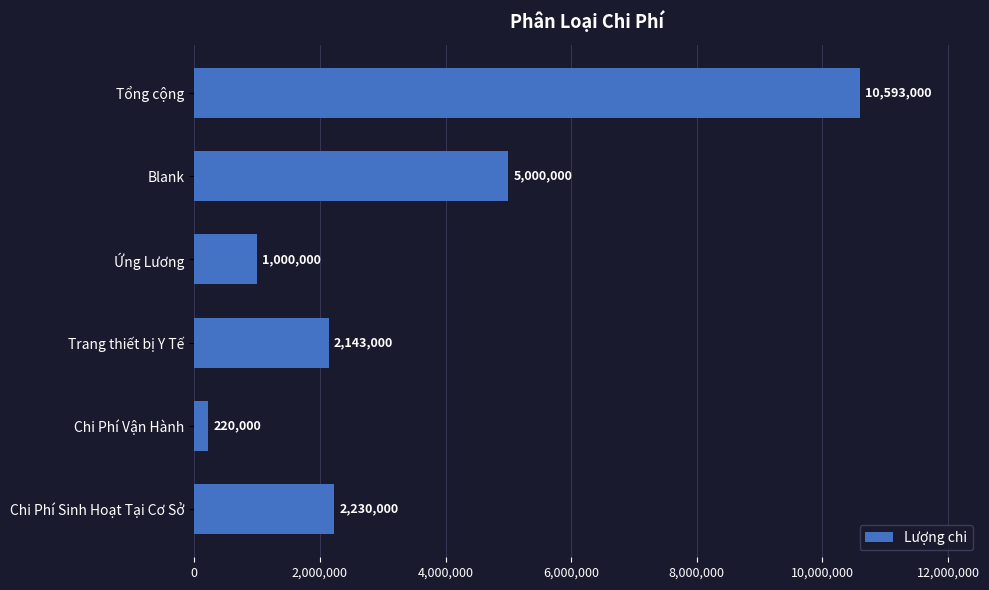

Count the number of categories in the chart.

6